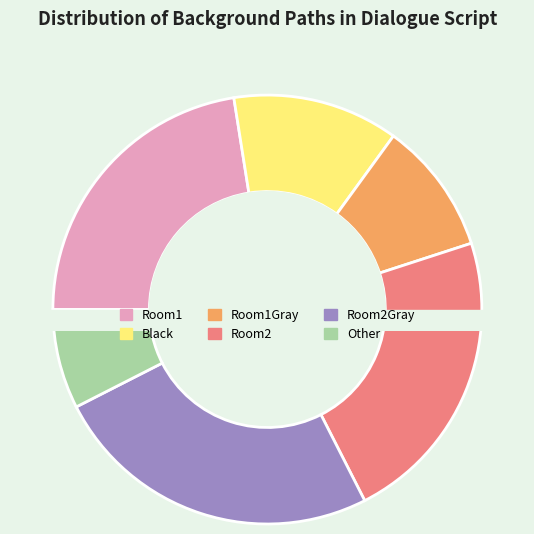

Does Room2 account for over 50% of the chart?

No